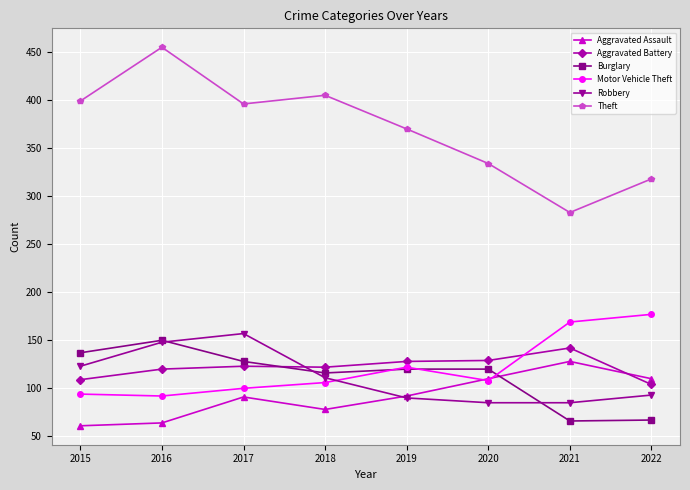

True or false: Robbery and Theft cross at least once.

False